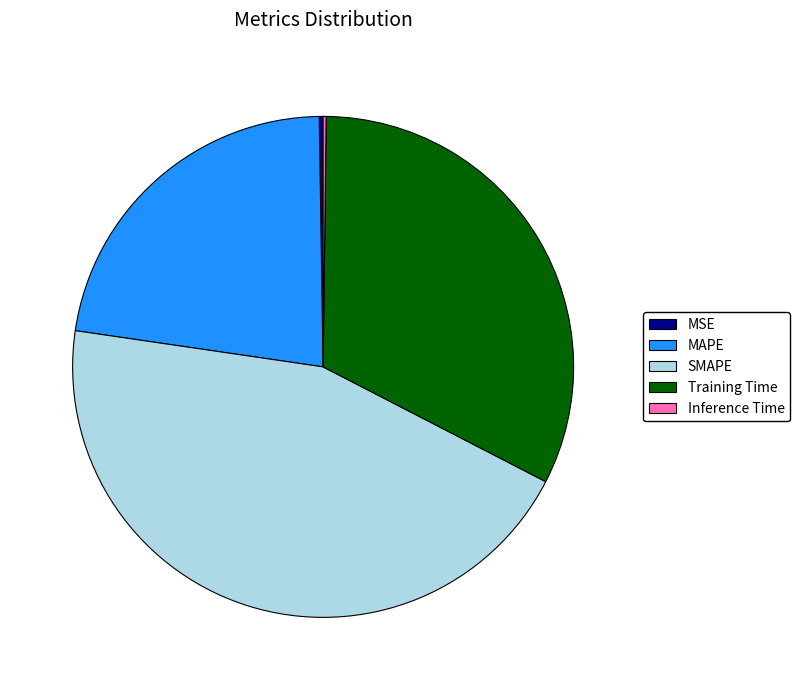

What is the largest slice in the pie chart?

SMAPE